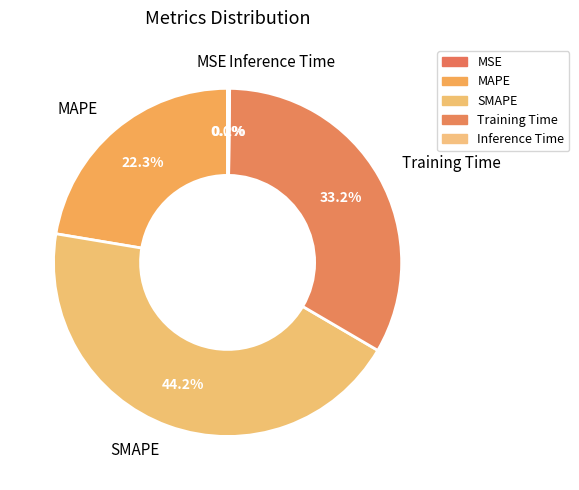

Approximately how many times larger is the value at SMAPE compared to Training Time?

1.3